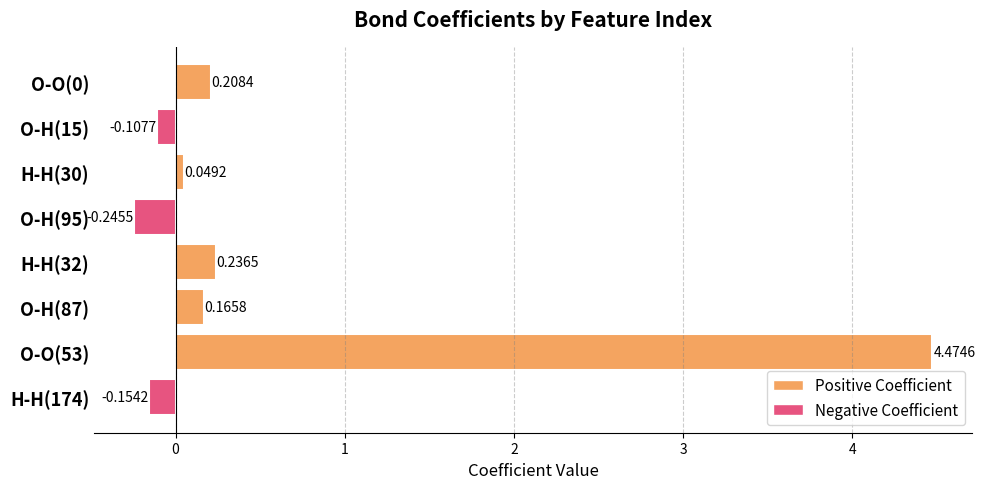

Which has a higher value, O-O(53) or O-H(15)?

O-O(53)